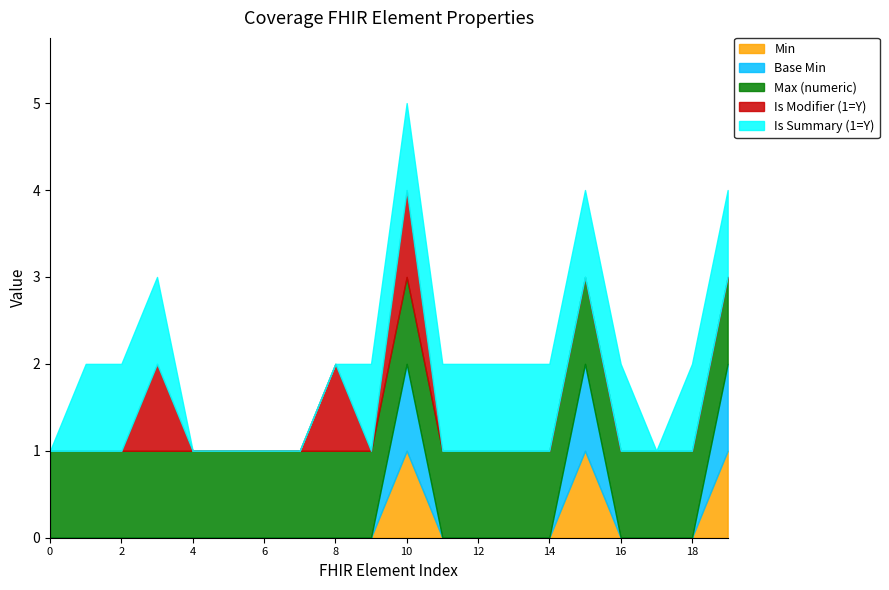

True or false: Base Min and Is Summary (1=Y) intersect in this chart.

False